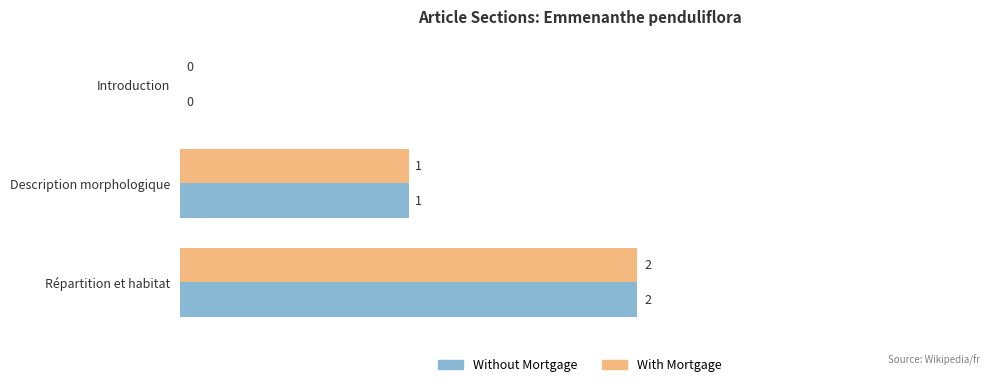

At which label is With Mortgage closest to 1?

Description morphologique